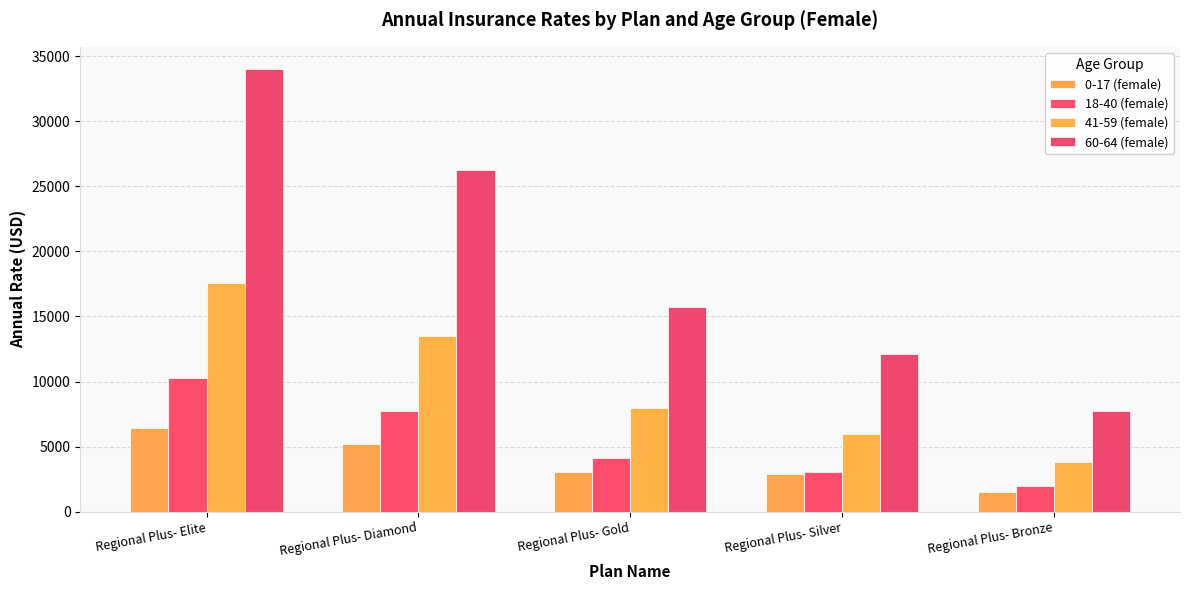

Which series has the largest total across all categories?

60-64 (female)